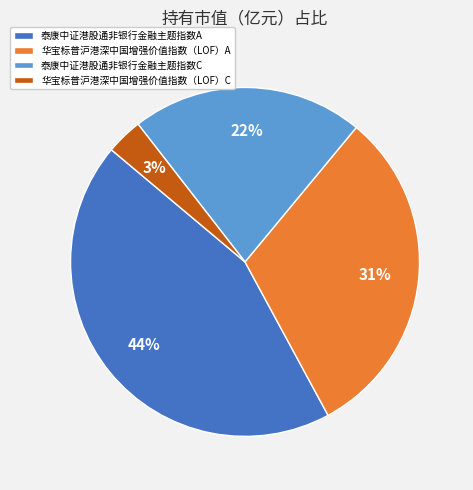

Does 泰康中证港股通非银行金融主题指数C account for over 50% of the chart?

No